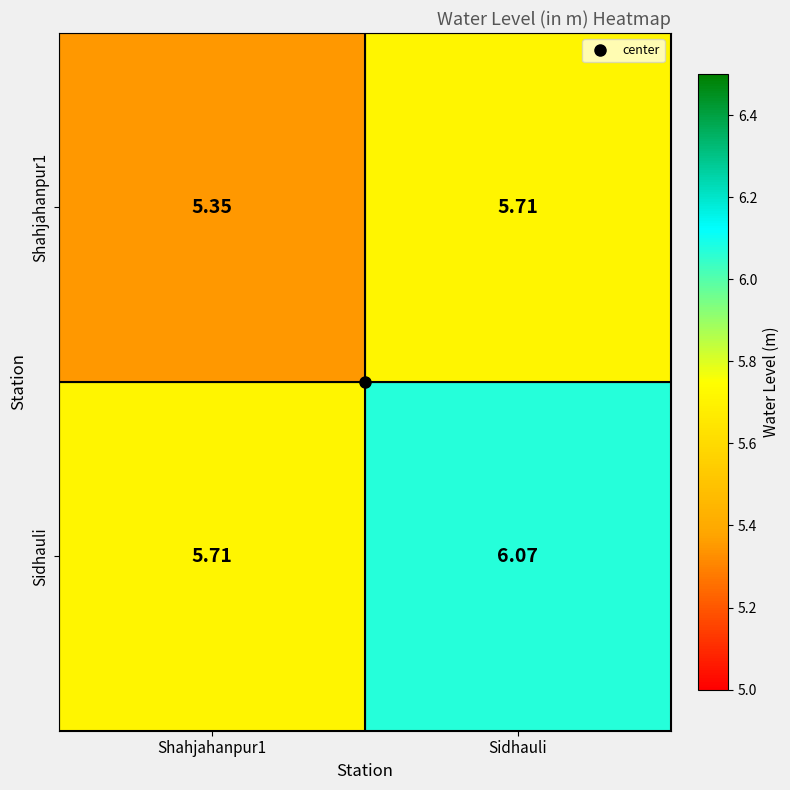

What is the total value across all series at Sidhauli?

11.8